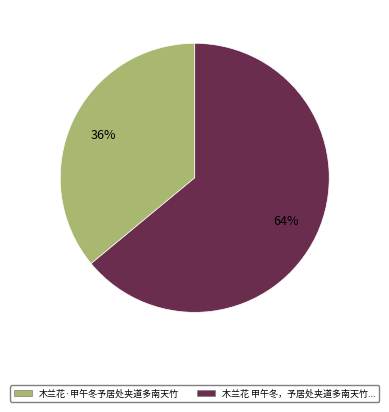

How many slices are in this pie chart?

2